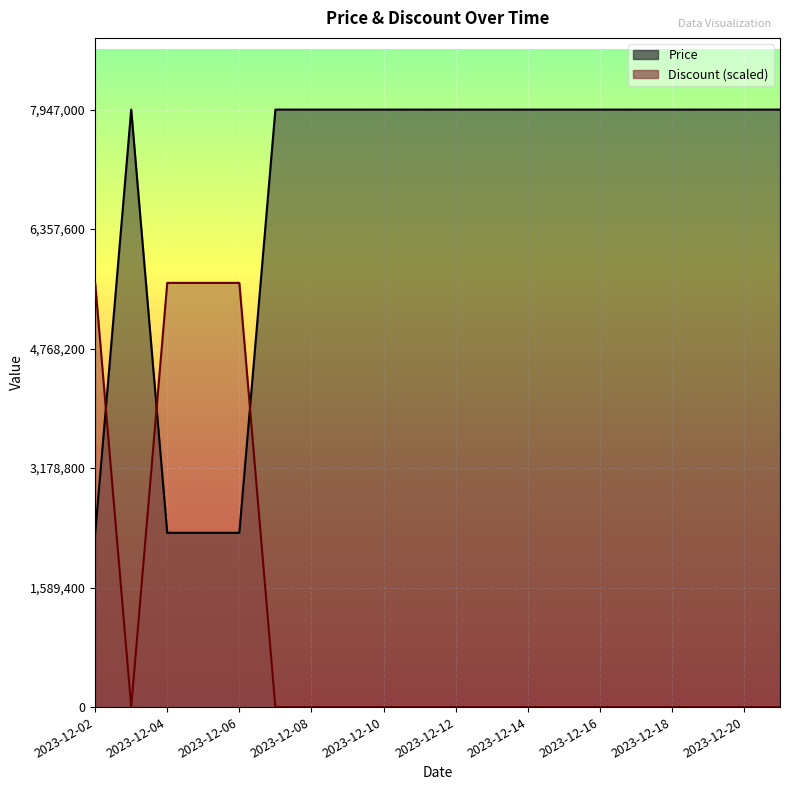

True or false: Price and Discount intersect in this chart.

True